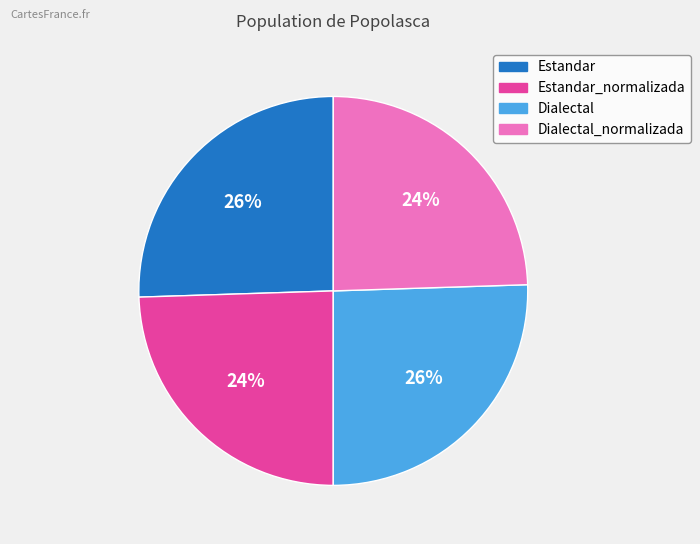

Is there a majority slice in this chart?

No